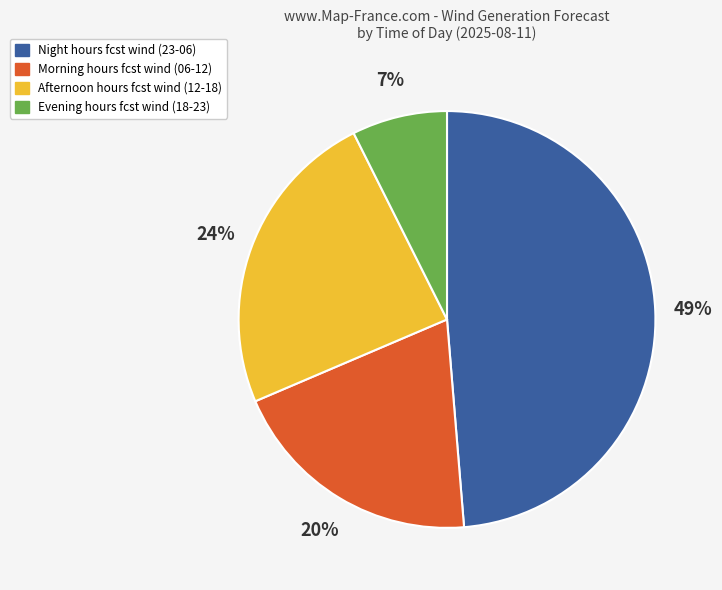

Is there any slice that represents more than half of the pie?

No